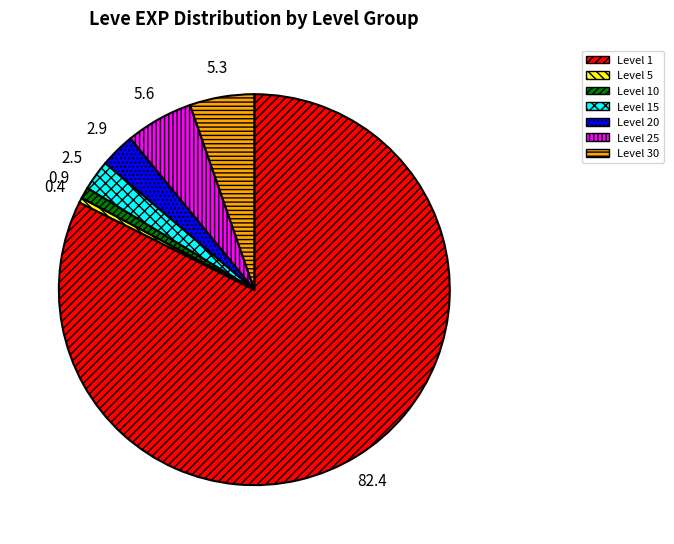

Is there a majority slice in this chart?

Yes